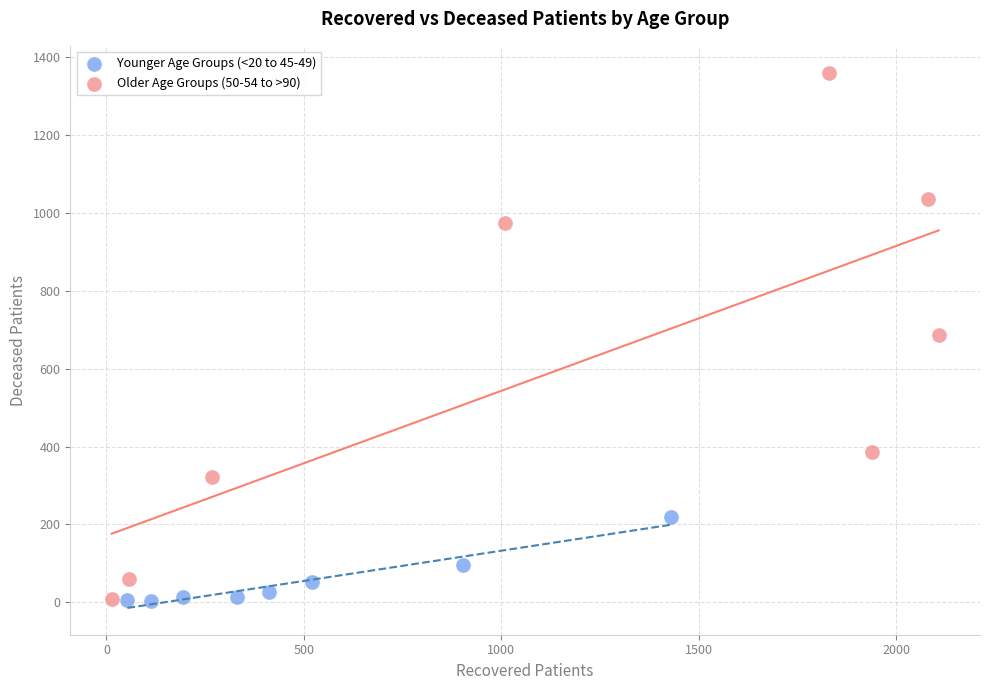

Which series reaches the maximum Y coordinate?

Older Age Groups (50-54 to >90)